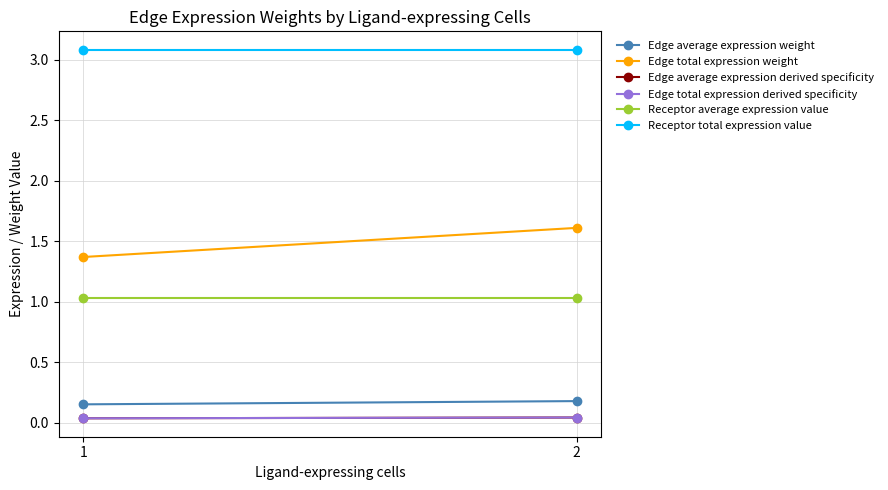

What is the difference between the highest and lowest values at 1?

3.0